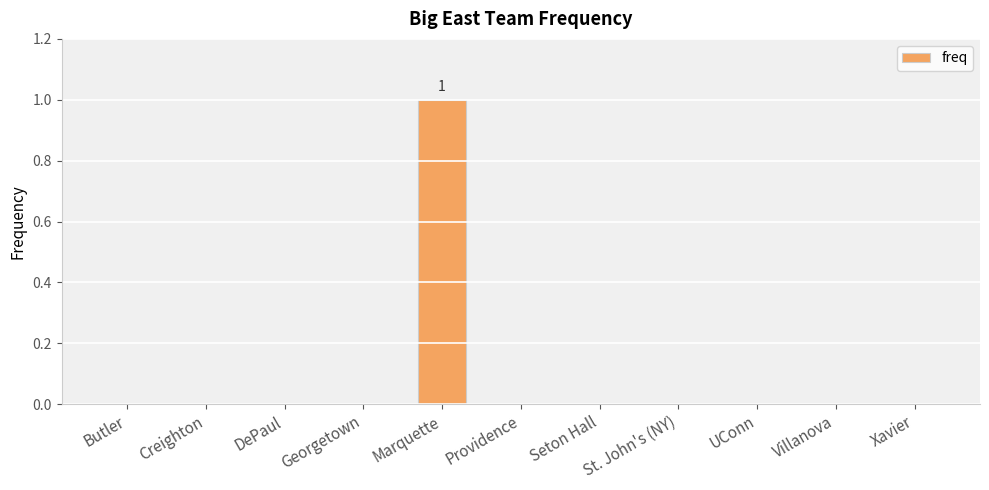

At which category does the chart reach its peak across all series?

Marquette